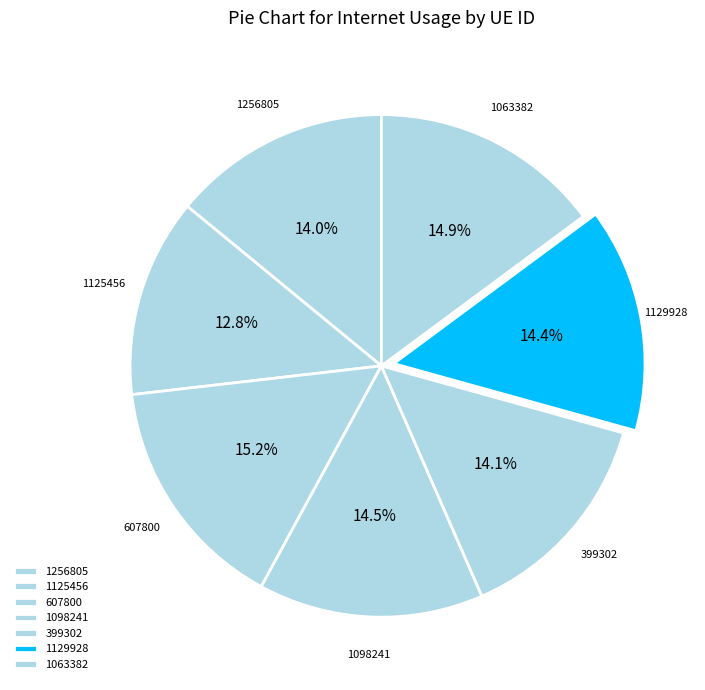

Which slice is the smallest?

1125456